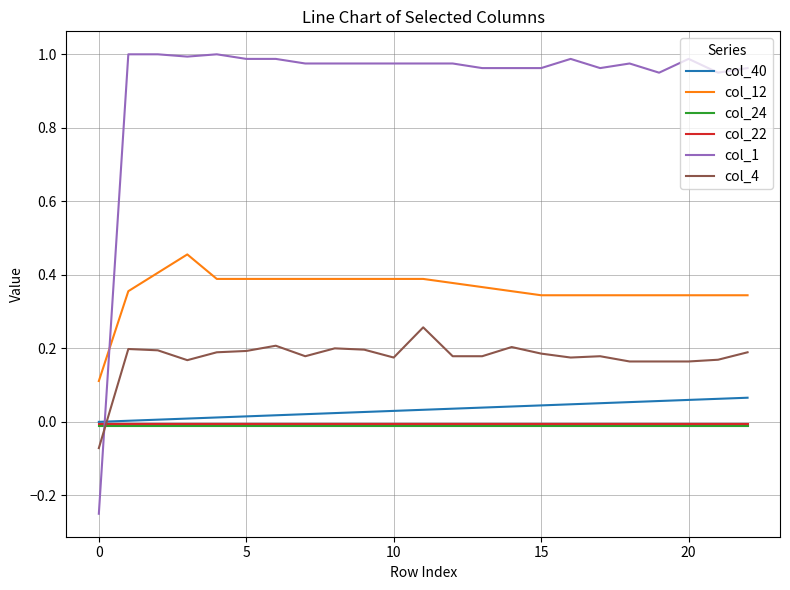

After their last crossing, which series has the higher values: col_24 or col_1?

col_1